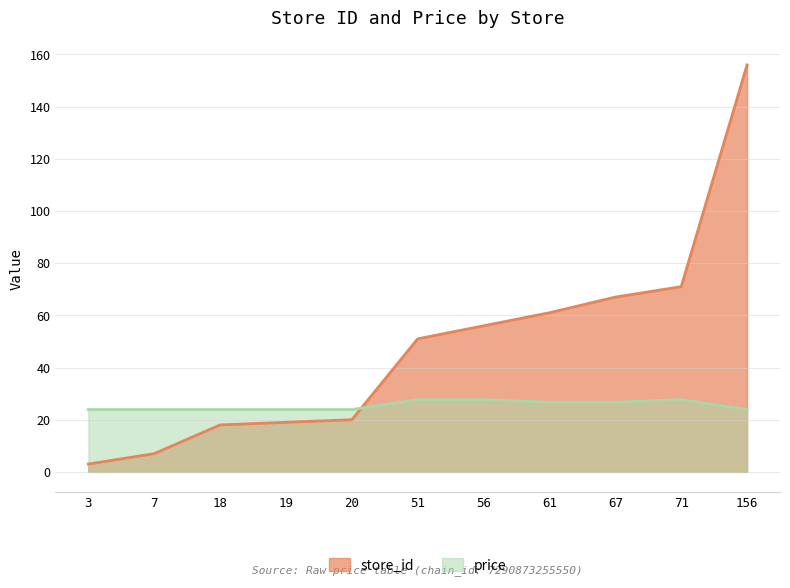

Where do store_id and price first cross each other?

20 and 51